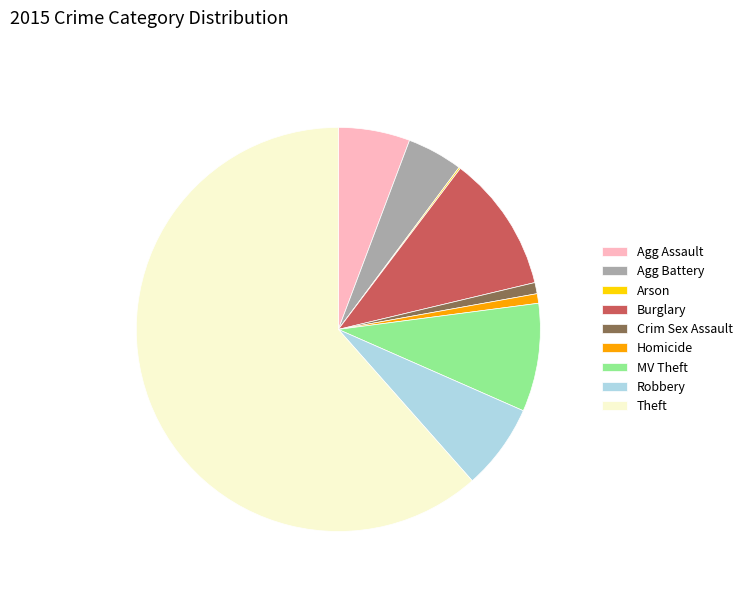

Is the sum of Homicide and Crim Sex Assault greater than half?

No